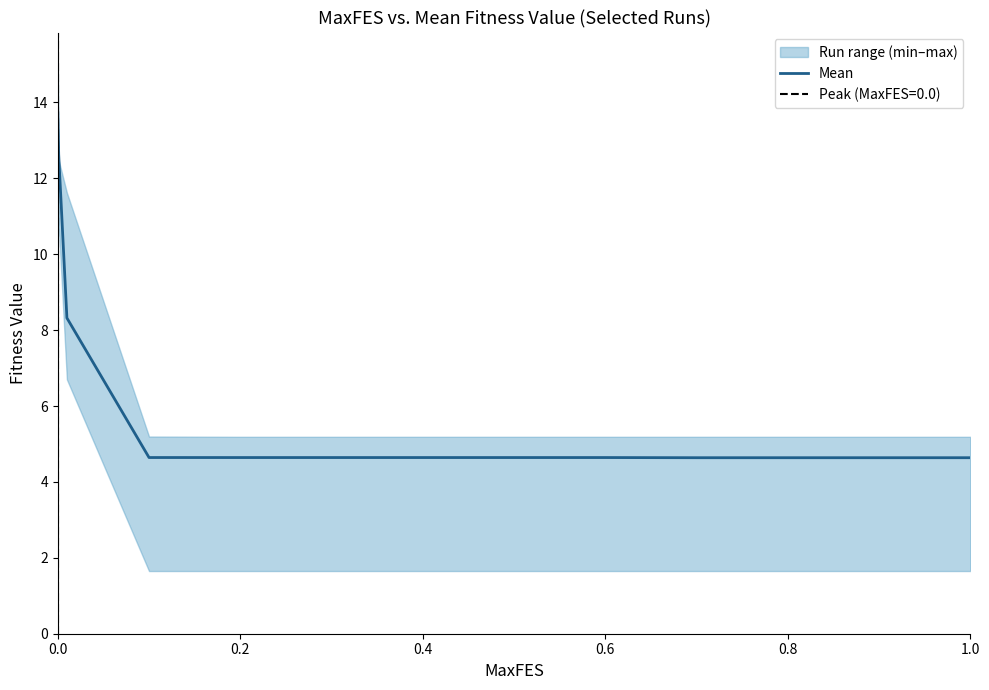

The value of Mean at 0.0 is 13.7. True or false?

True